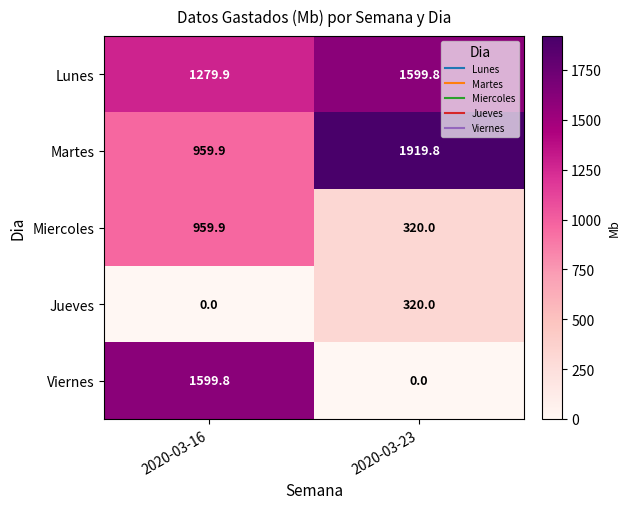

What is the total value across all series at 2020-03-16?

4799.5